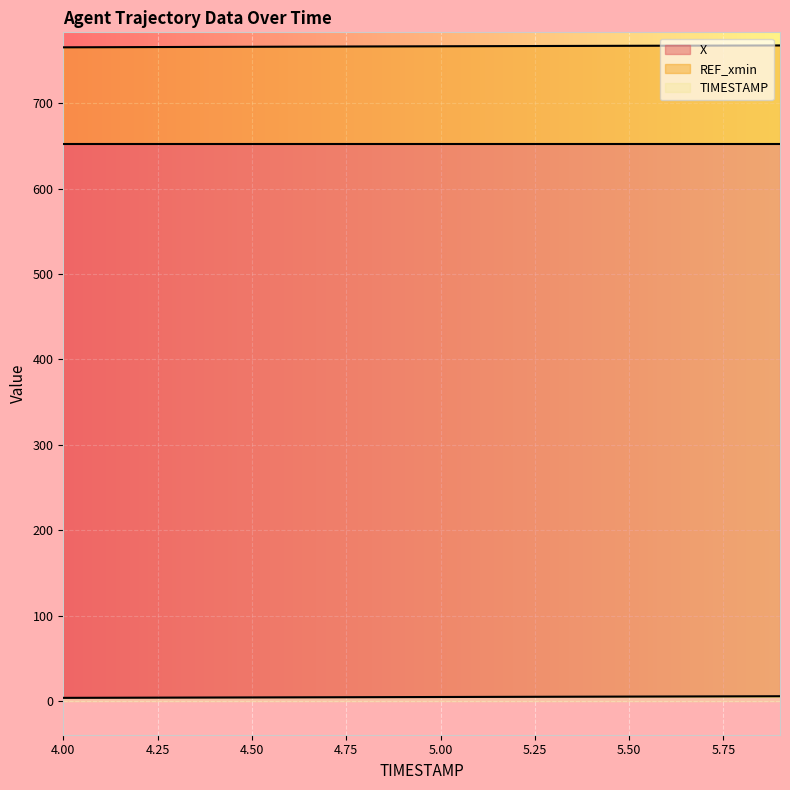

The X series shows 1105.2 at 4.9. True or false?

False